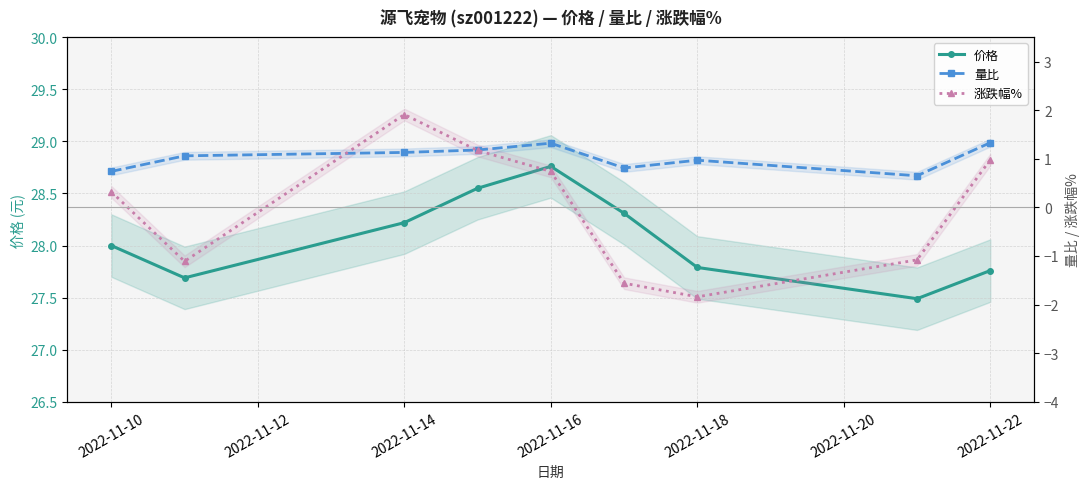

What is the highest value of the 价格 series?

28.8